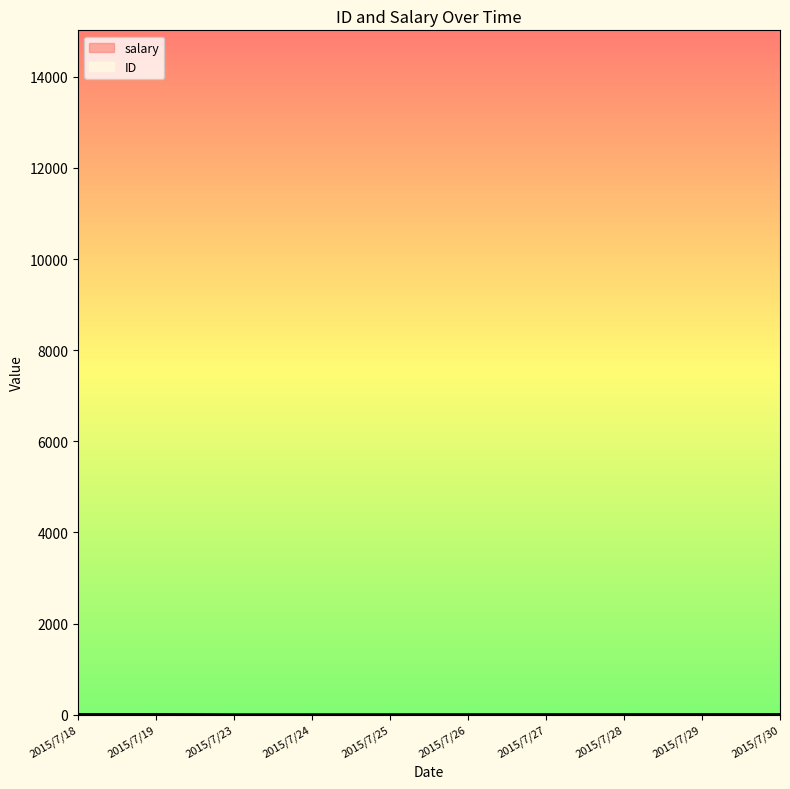

True or false: salary has a value of 9.0 at 2015/7/18.

True